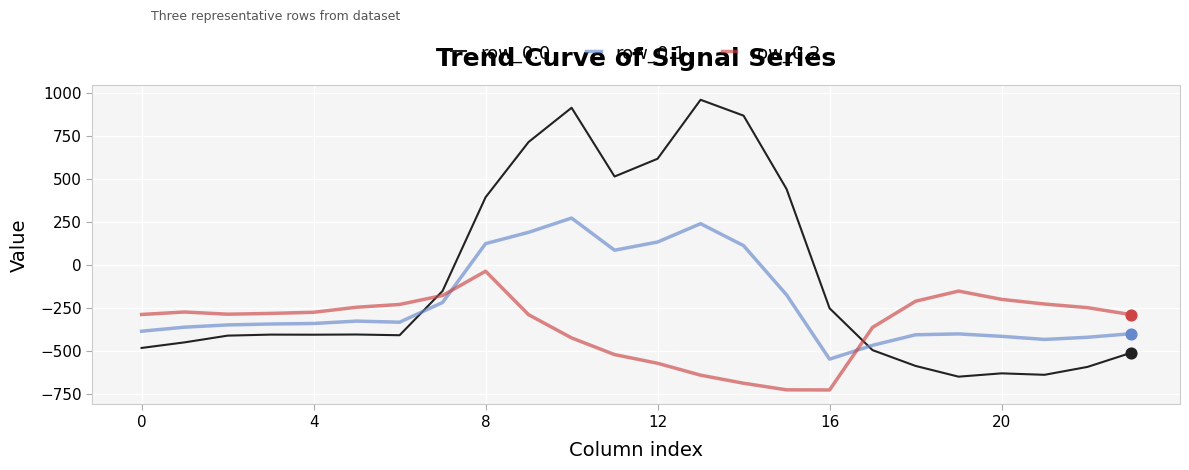

Which series has the largest total across all categories?

row_0.0